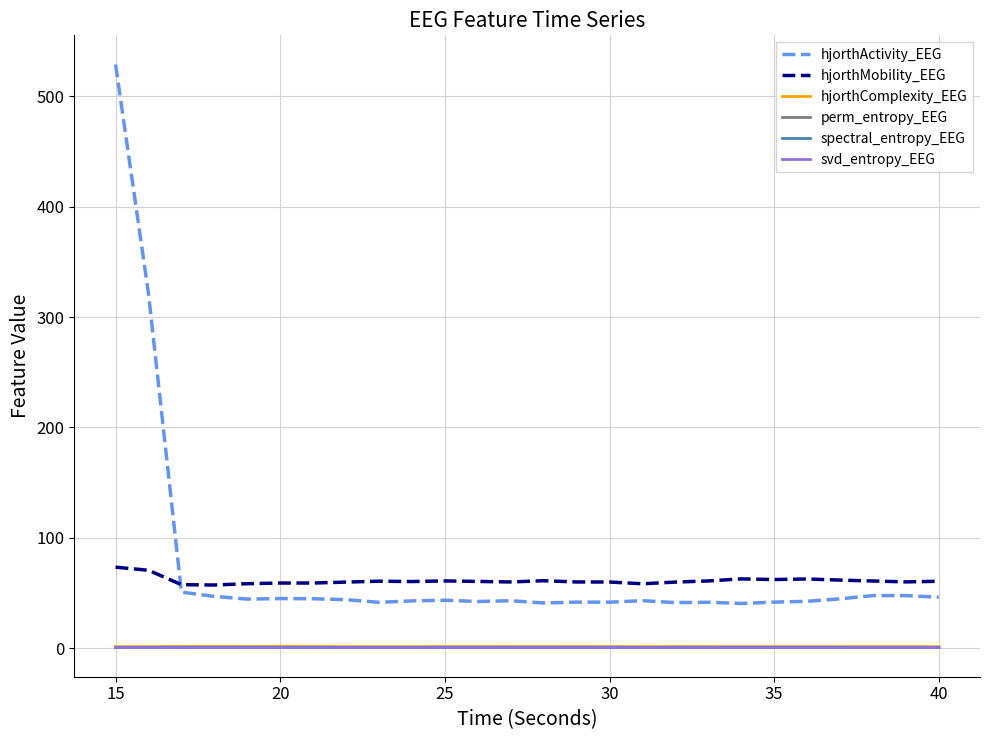

True or false: spectral_entropy_EEG and hjorthActivity_EEG intersect in this chart.

False